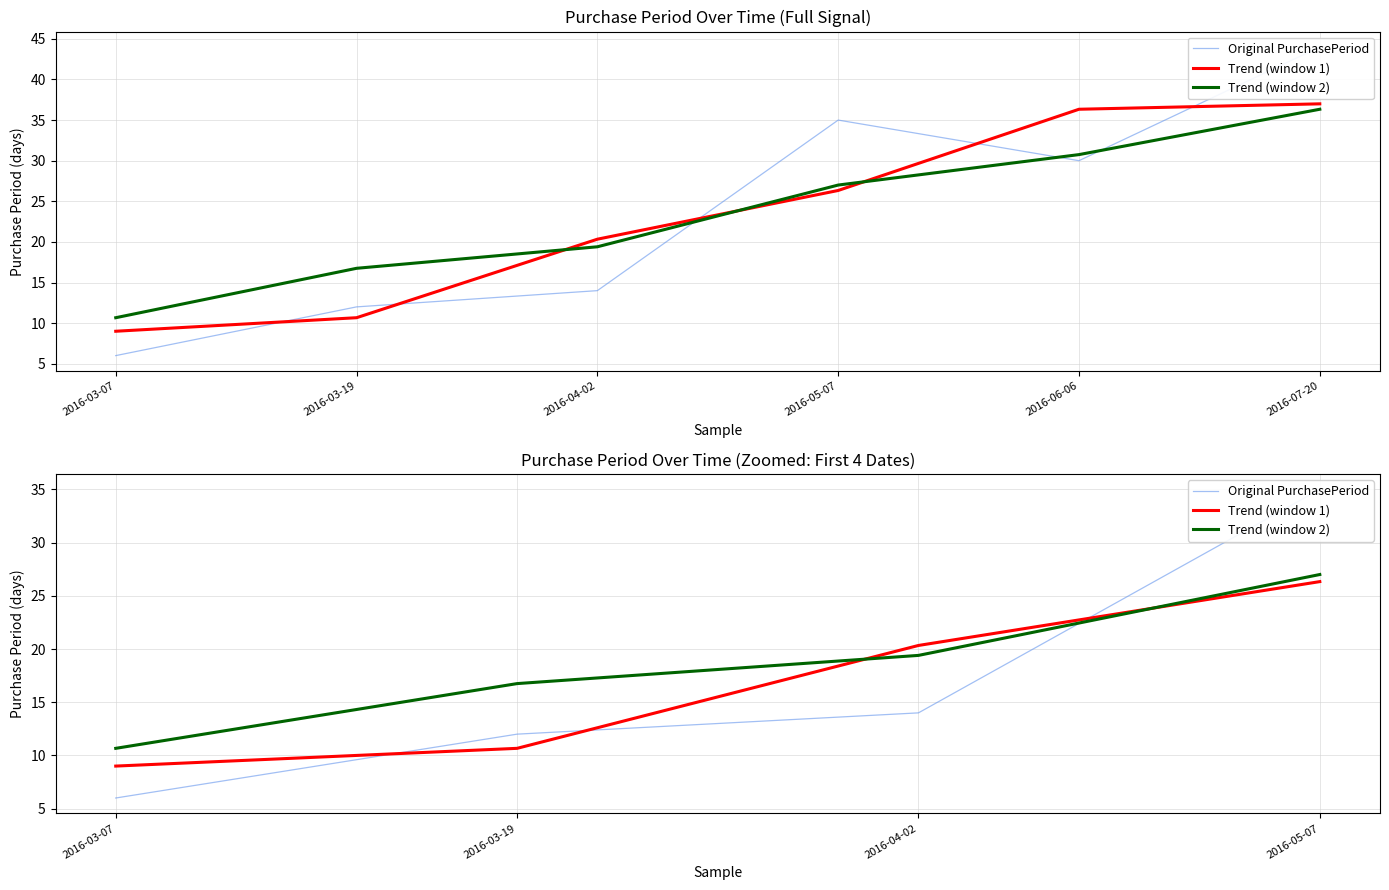

How many lines are shown in the chart?

3